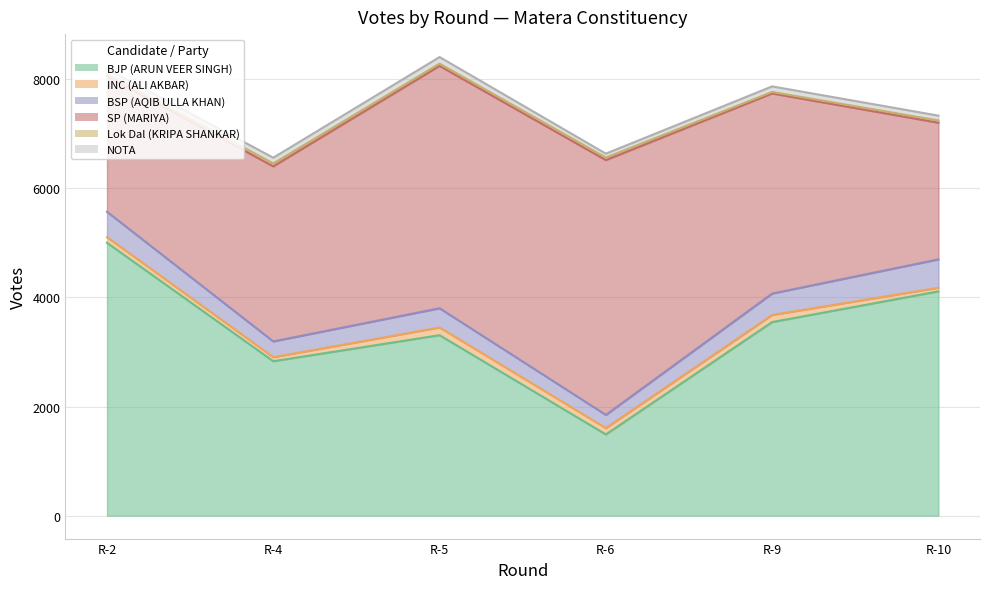

True or false: BSP (AQIB ULLA KHAN) and NOTA intersect in this chart.

False